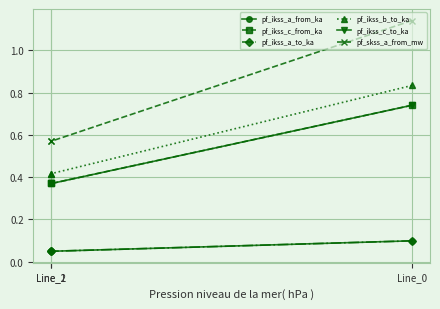

What is the maximum value for pf_ikss_a_to_ka?

0.1